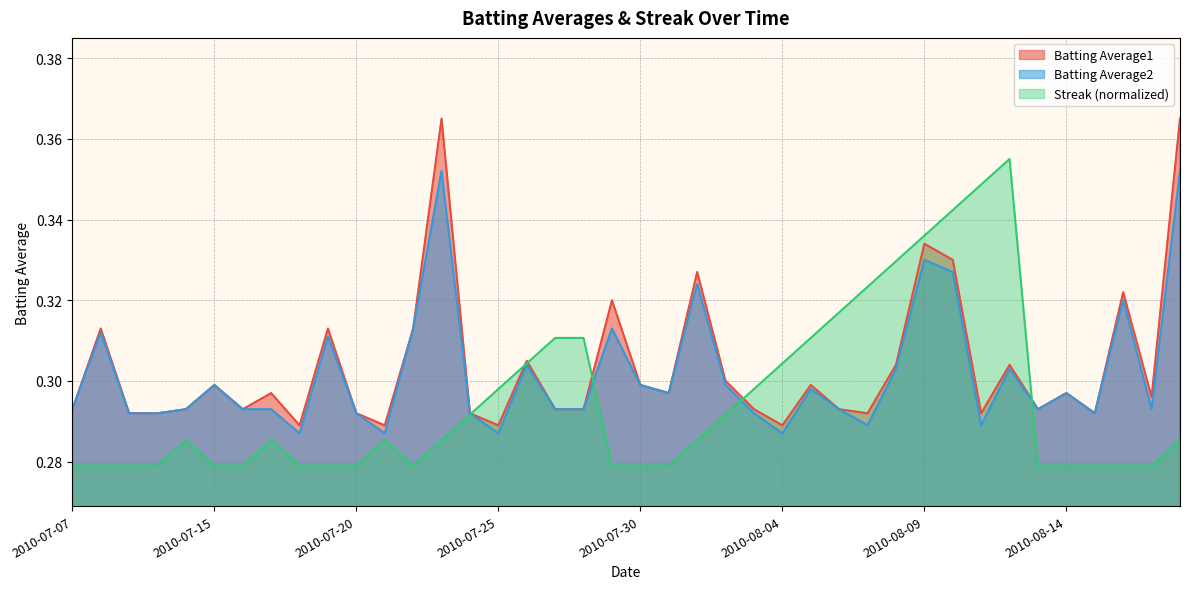

At 2010-07-26, list the series in order from largest to smallest.

Batting Average1, Streak, Batting Average2